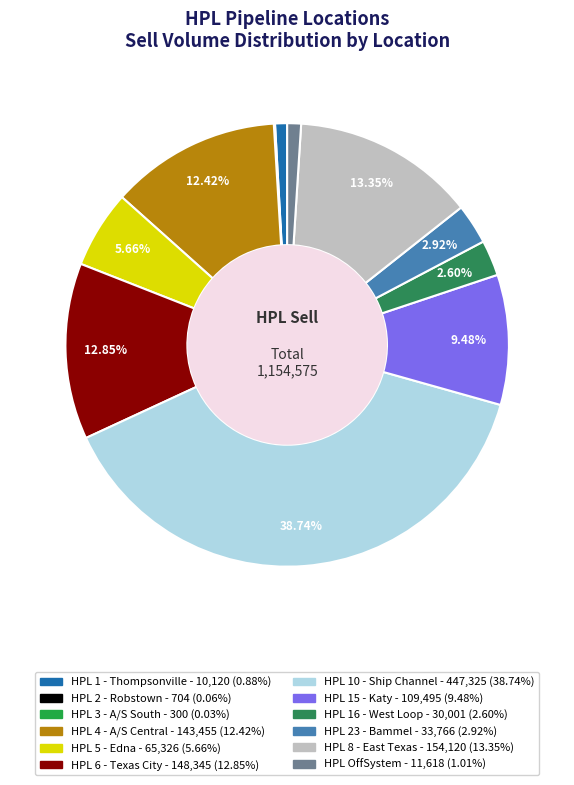

What is the change in value from HPL 4 - A/S Central to HPL 6 - Texas City?

+4890